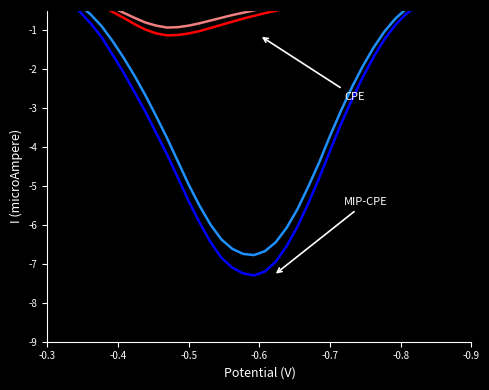

True or false: MIP-CPE_high has a value of -4.0 at 16.

False